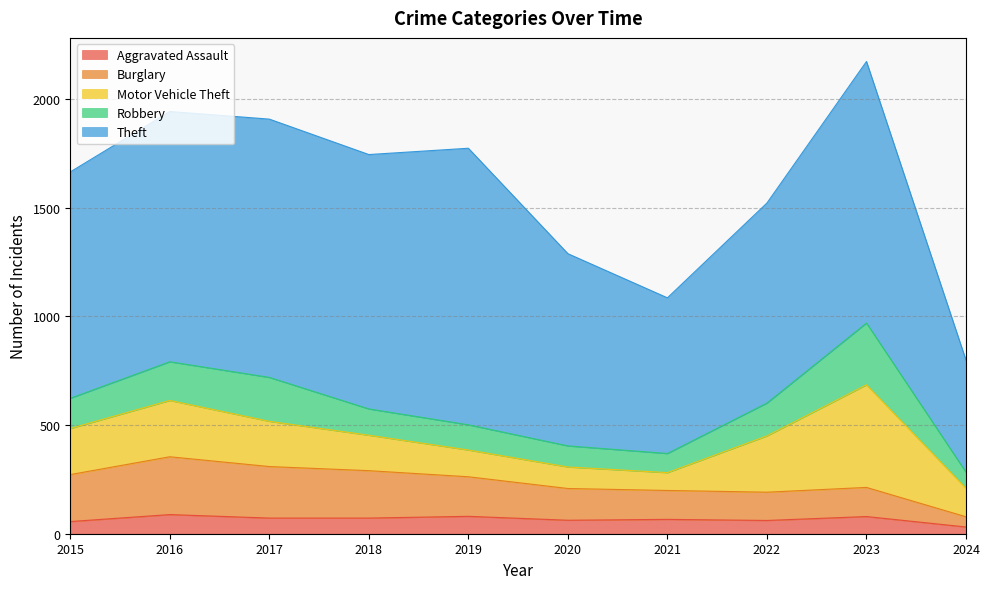

Which has a higher value, 2021 or 2020?

2021